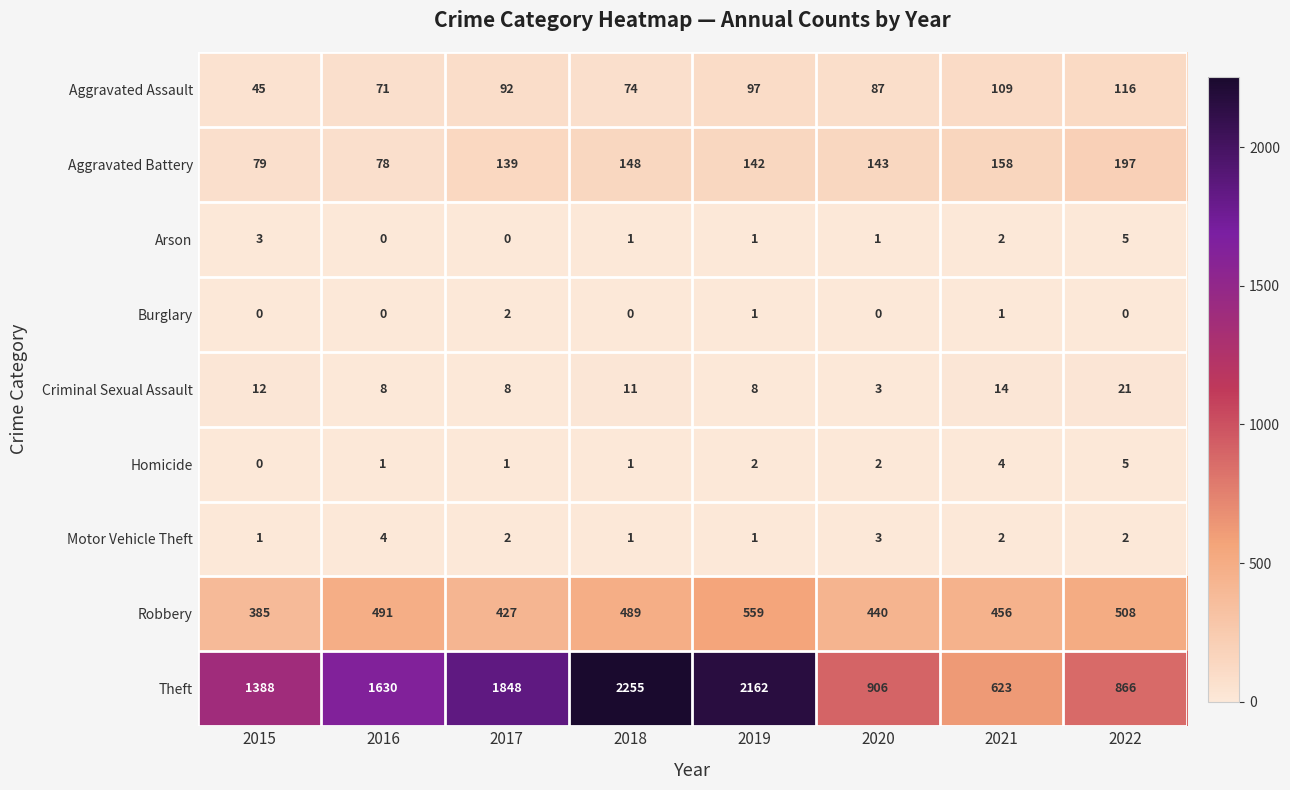

Which series has the largest total across all categories?

Theft